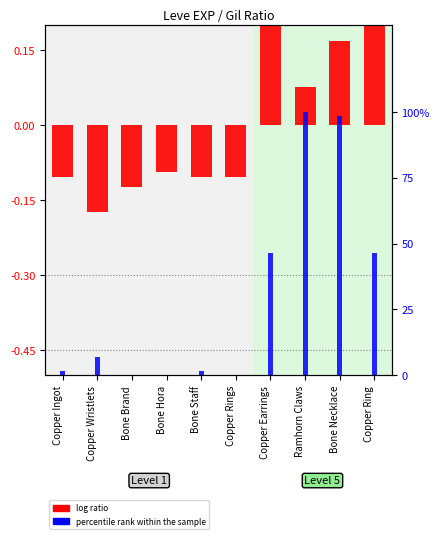

Reading left to right, list all the values displayed in this chart.

log ratio: Copper Ingot=-0.1	Copper Wristlets=-0.2	Bone Brand=-0.1	Bone Hora=-0.1	Bone Staff=-0.1	Copper Rings=-0.1	Copper Earrings=0.2	Ramhorn Claws=0.1	Bone Necklace=0.2	Copper Ring=0.2
percentile rank within the sample: Copper Ingot=1.7	Copper Wristlets=6.9	Bone Brand=0.0	Bone Hora=0.0	Bone Staff=1.7	Copper Rings=0.0	Copper Earrings=46.6	Ramhorn Claws=100.0	Bone Necklace=98.3	Copper Ring=46.6